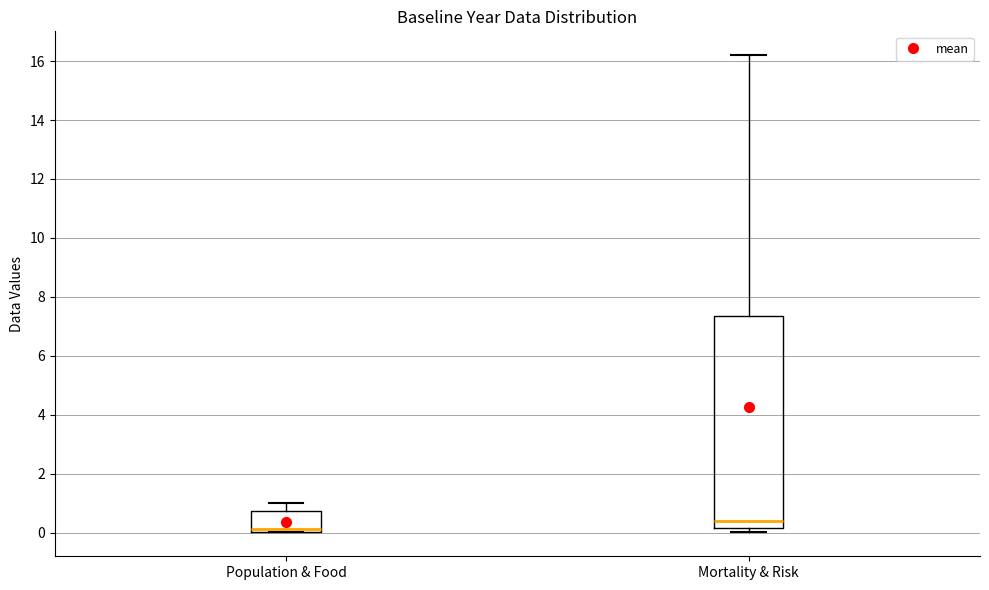

Reading left to right, transcribe this box plot: for each box, give where its median line is, the range the box spans, and where its two whiskers end, as read against the y-axis. The values are not printed on the chart, so give them approximately, as read against the axis.

Population & Food: median 0.2, box 0.0 to 0.8, whiskers 0.0 to 1.0
Mortality & Risk: median 0.4, box 0.2 to 7.4, whiskers 0.0 to 16.2